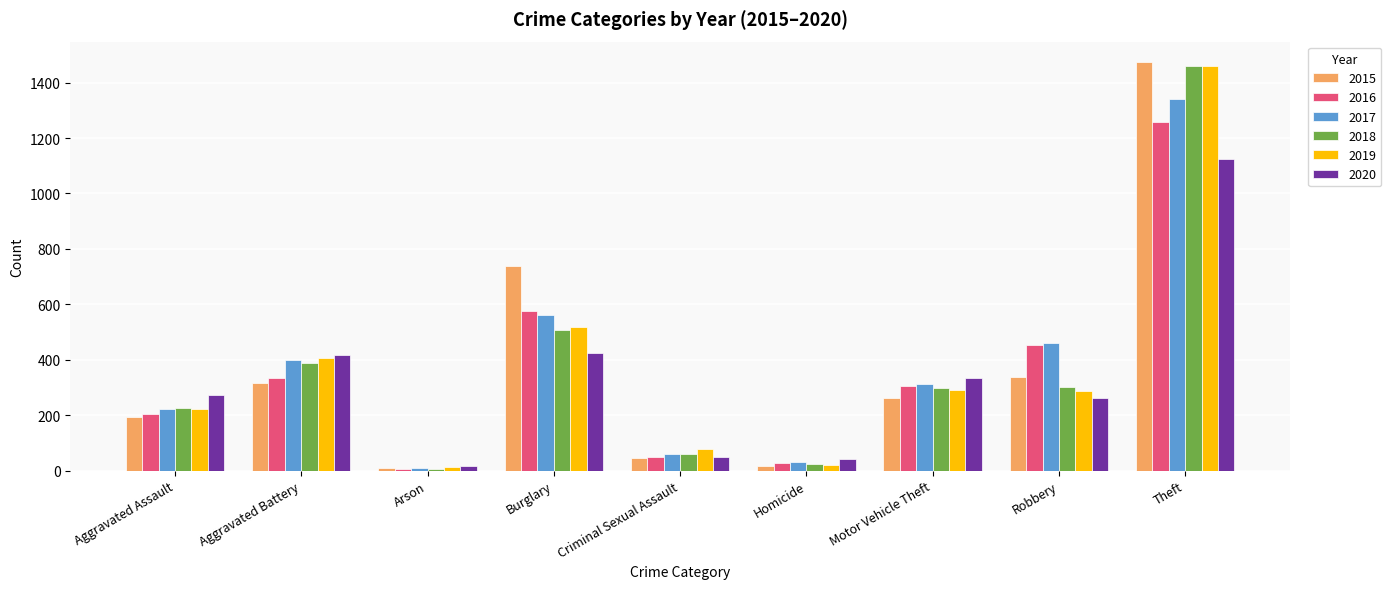

At which category does the chart reach its peak across all series?

Theft